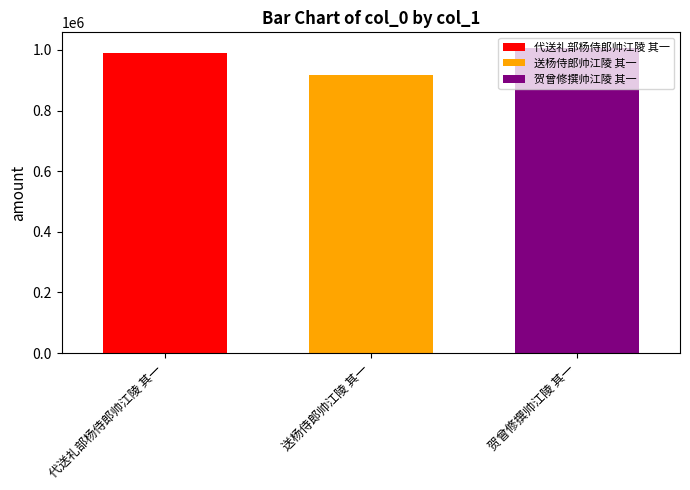

How many bars are there in total?

3